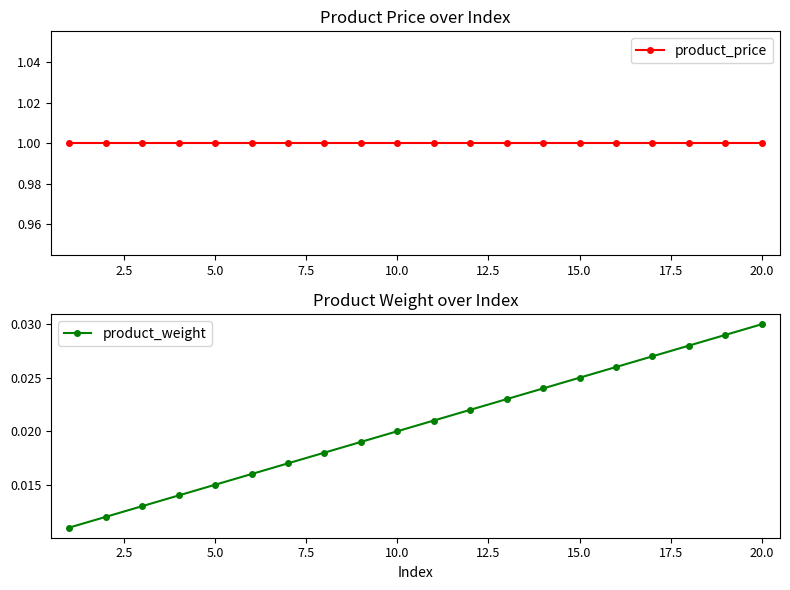

How many series are shown in this chart?

2